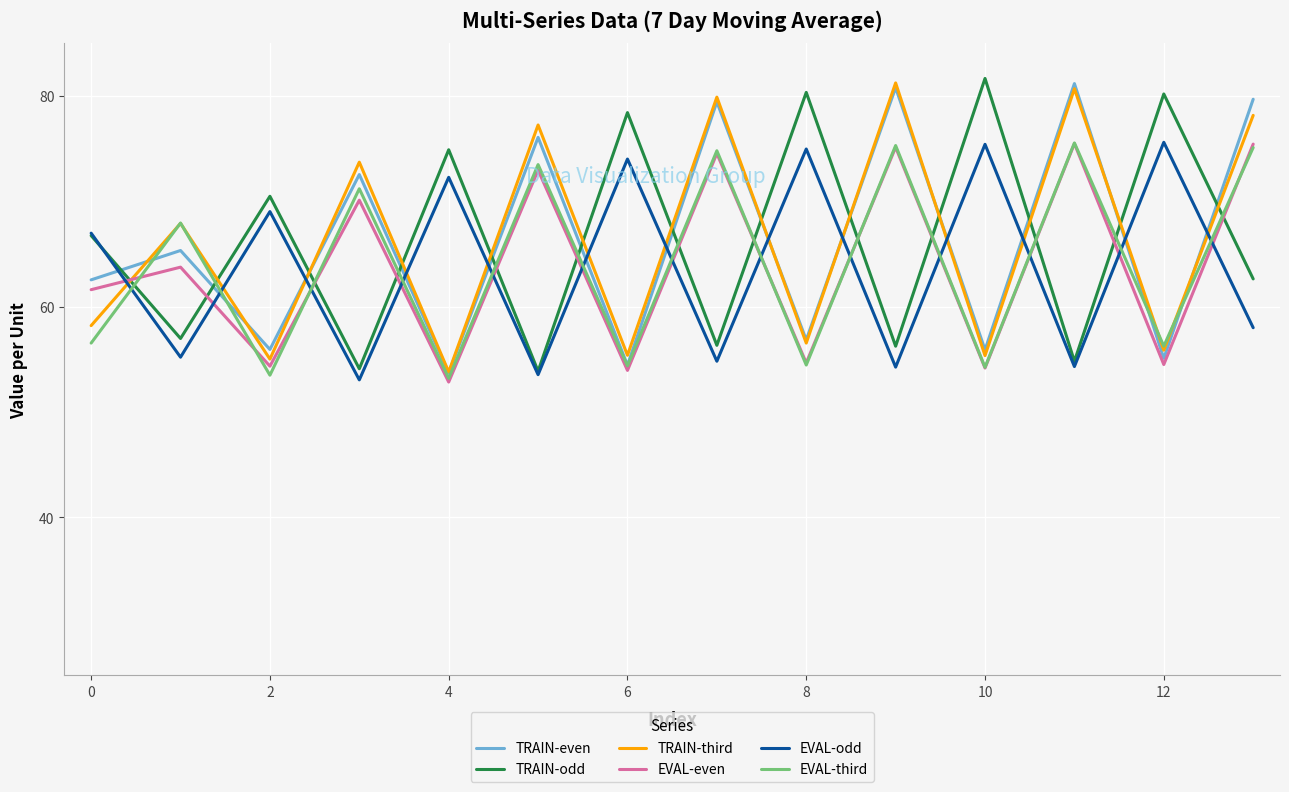

What is the highest value of the EVAL-even series?

75.5